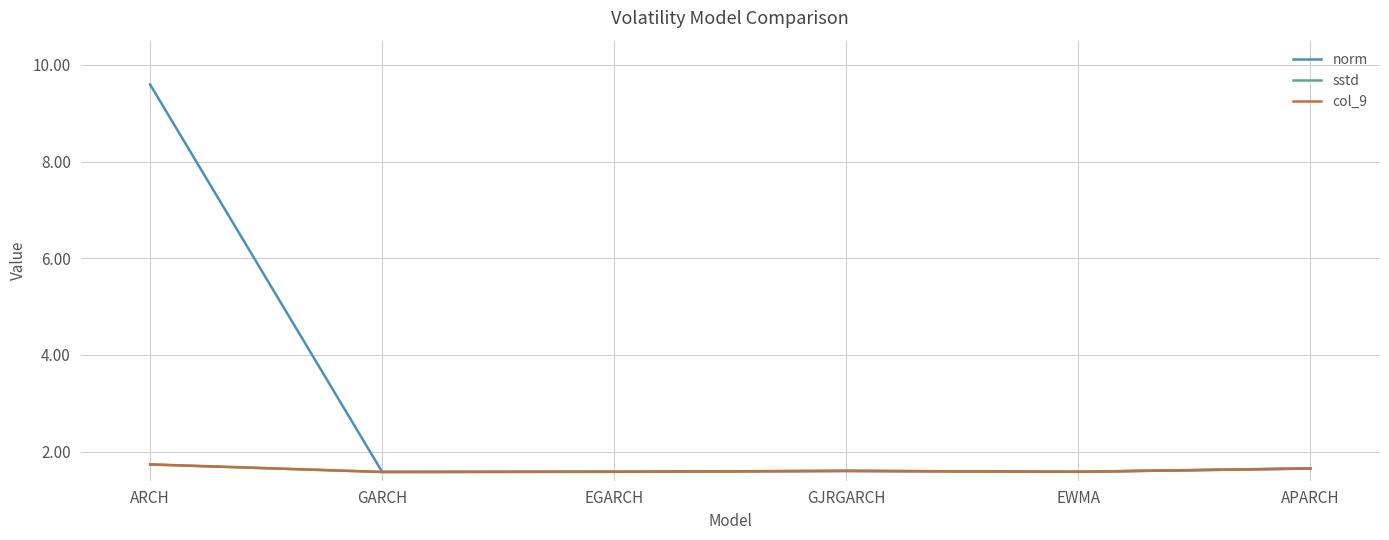

What position from the left is EGARCH?

3